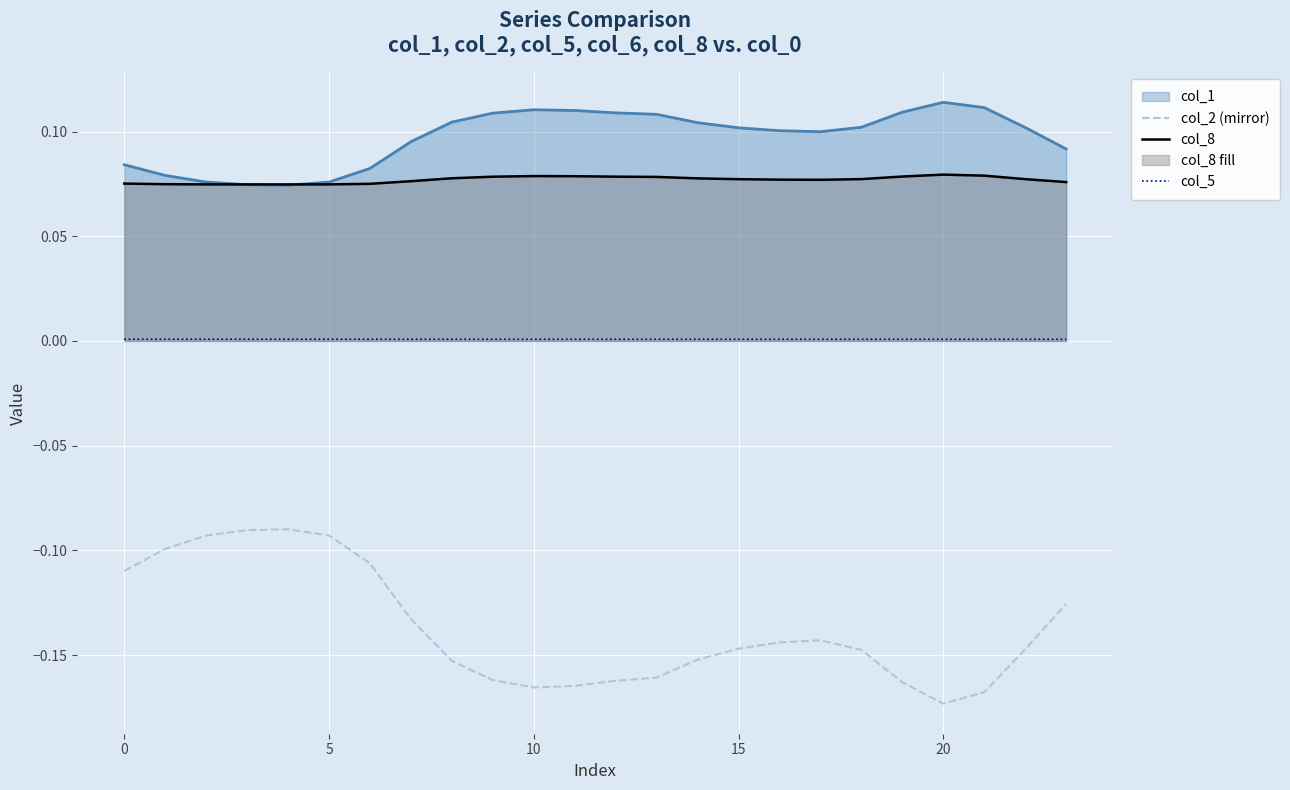

True or false: col_1 and col_5 intersect in this chart.

False